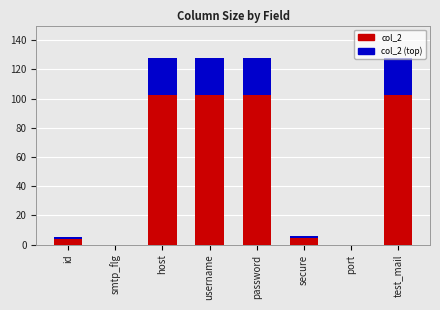

How many data points in col_2 (accent) are less than 25?

4